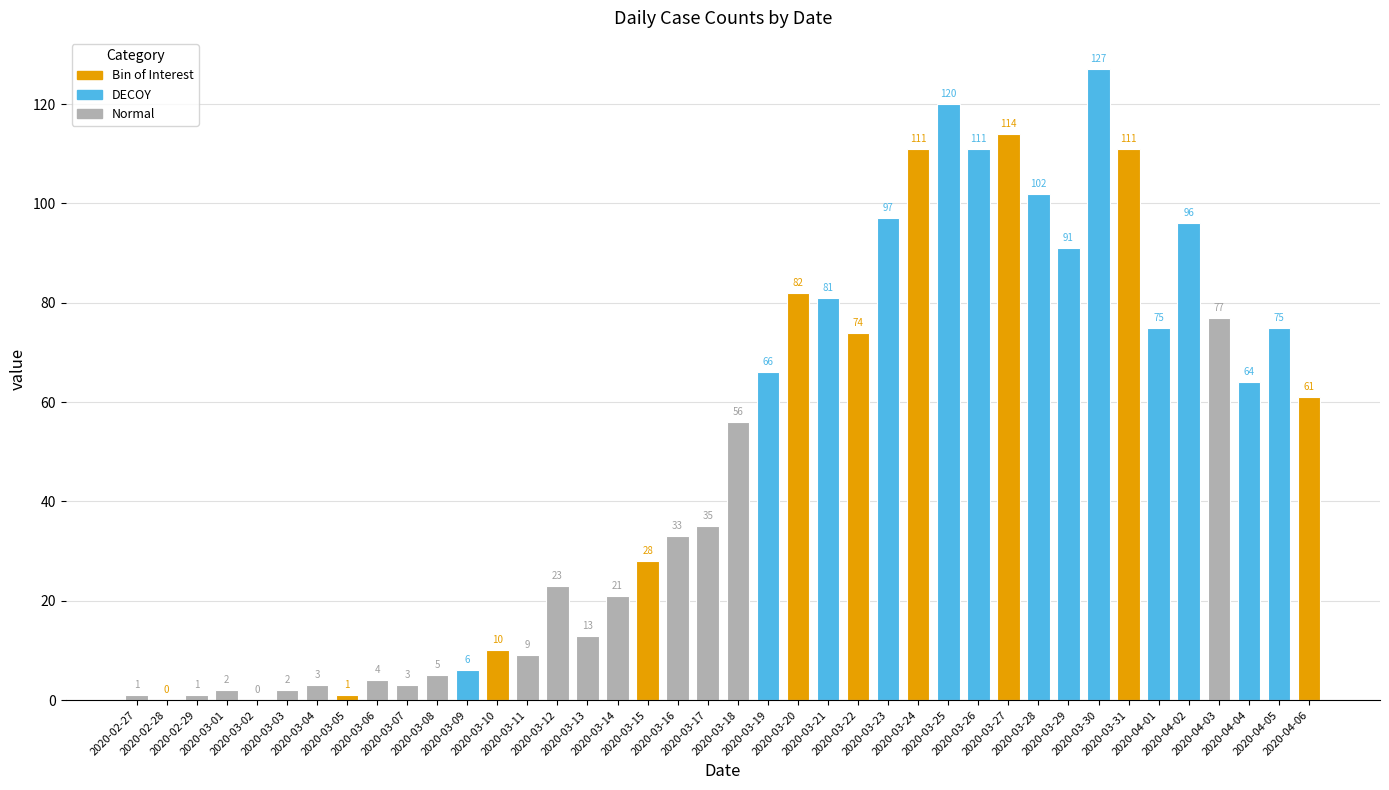

What is the sum of all values?

1991